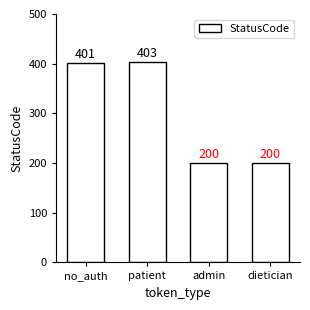

What is the change in value from no_auth to patient?

+2